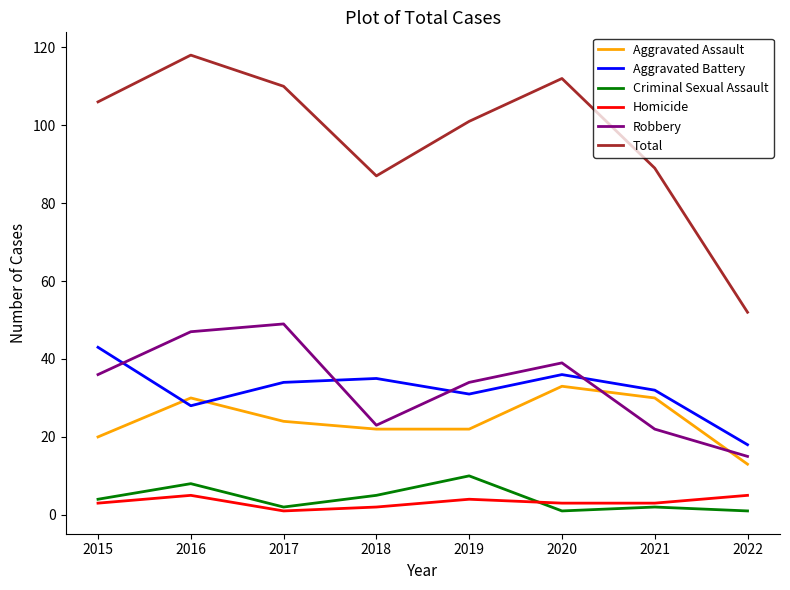

What is the sum of the Robbery values at 2021 and 2020?

61